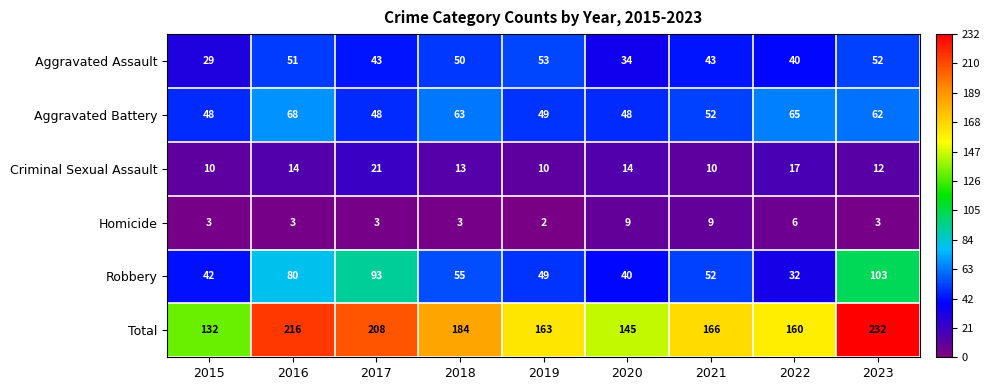

How many distinct data groups are displayed?

6